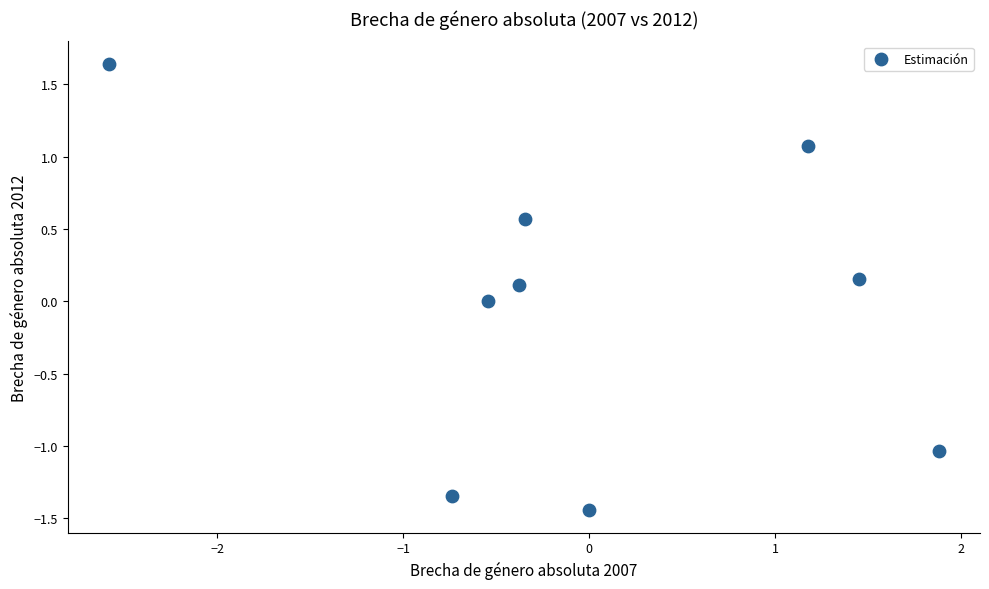

What is the range of X values (max minus min)?

4.5